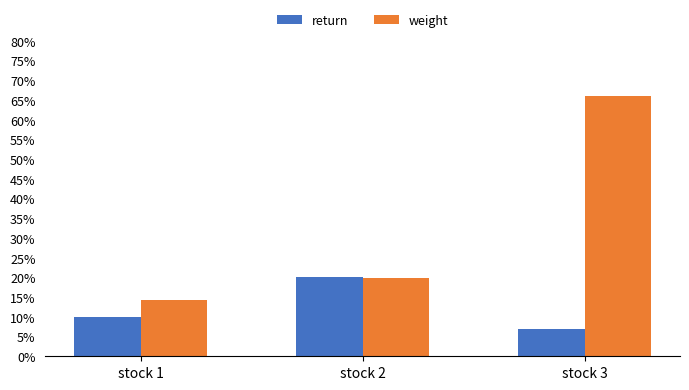

Reading right to left, transcribe all the data shown in this chart.

return: stock 3=0.1	stock 2=0.2	stock 1=0.1
weight: stock 3=0.7	stock 2=0.2	stock 1=0.1